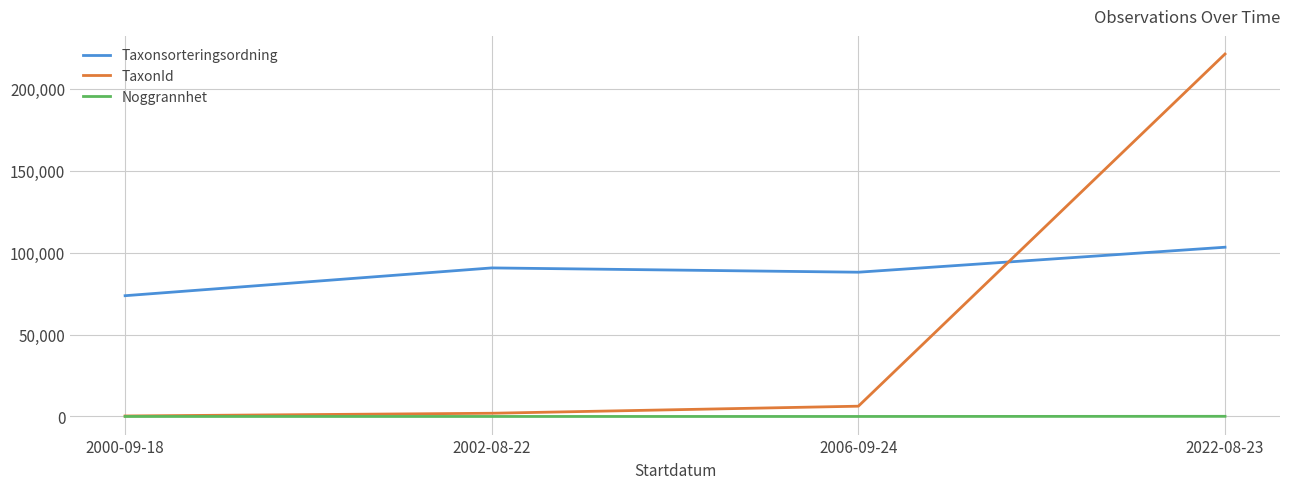

Which label corresponds to the largest value in the chart?

2022-08-23